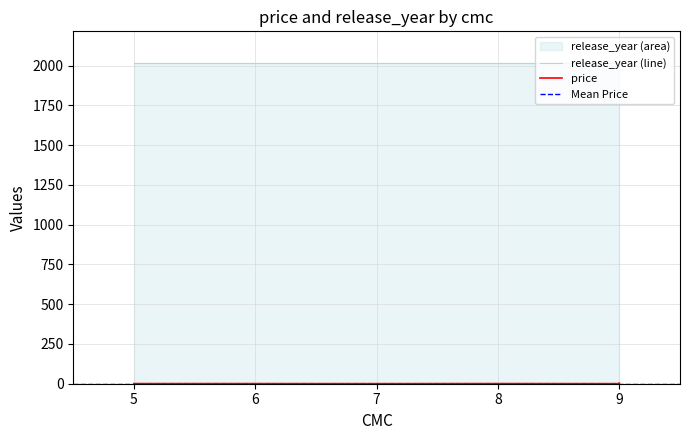

Is it true that price equals 0.9 at 7?

False